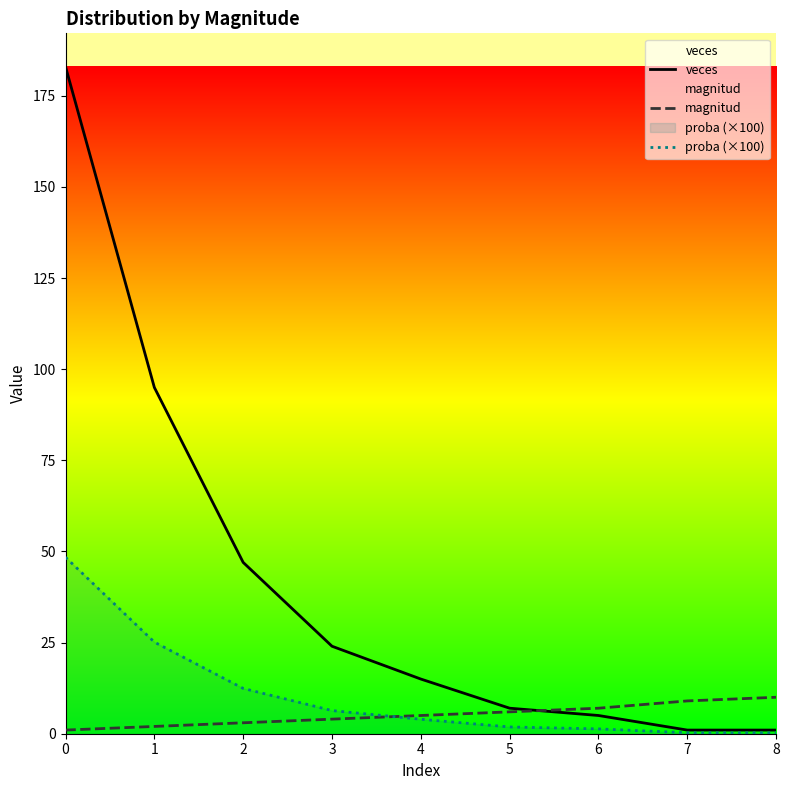

Is this an area chart (filled region under the line)?

No